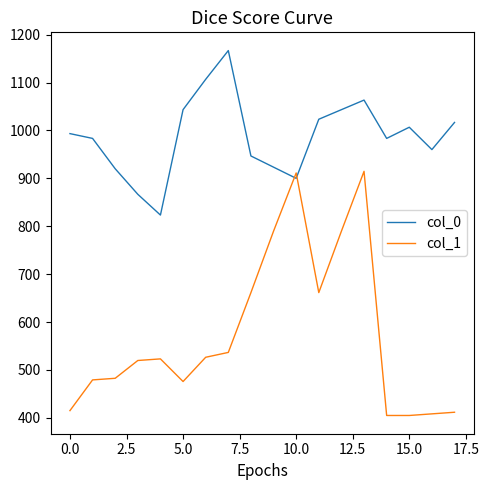

Does the chart have visible grid lines?

No